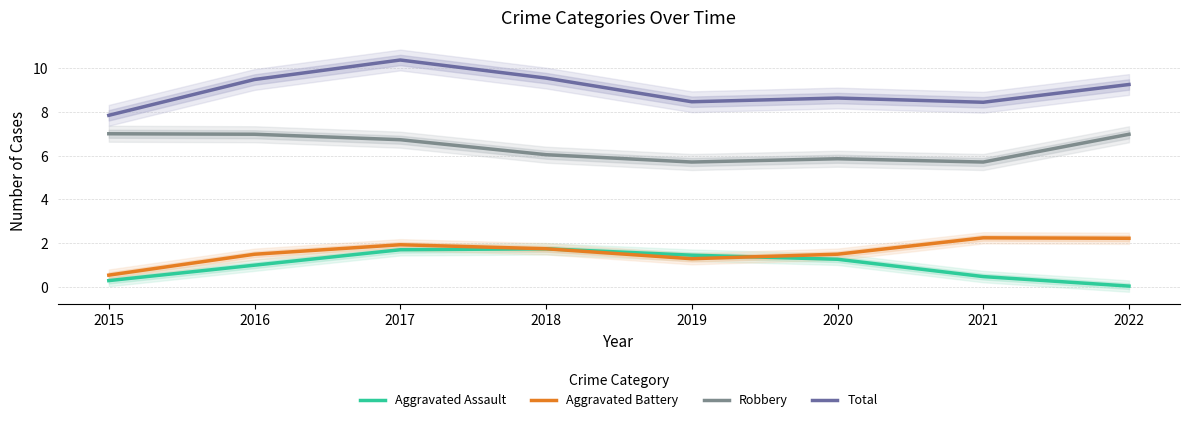

Which has a higher value, 2015 or 2021?

2021